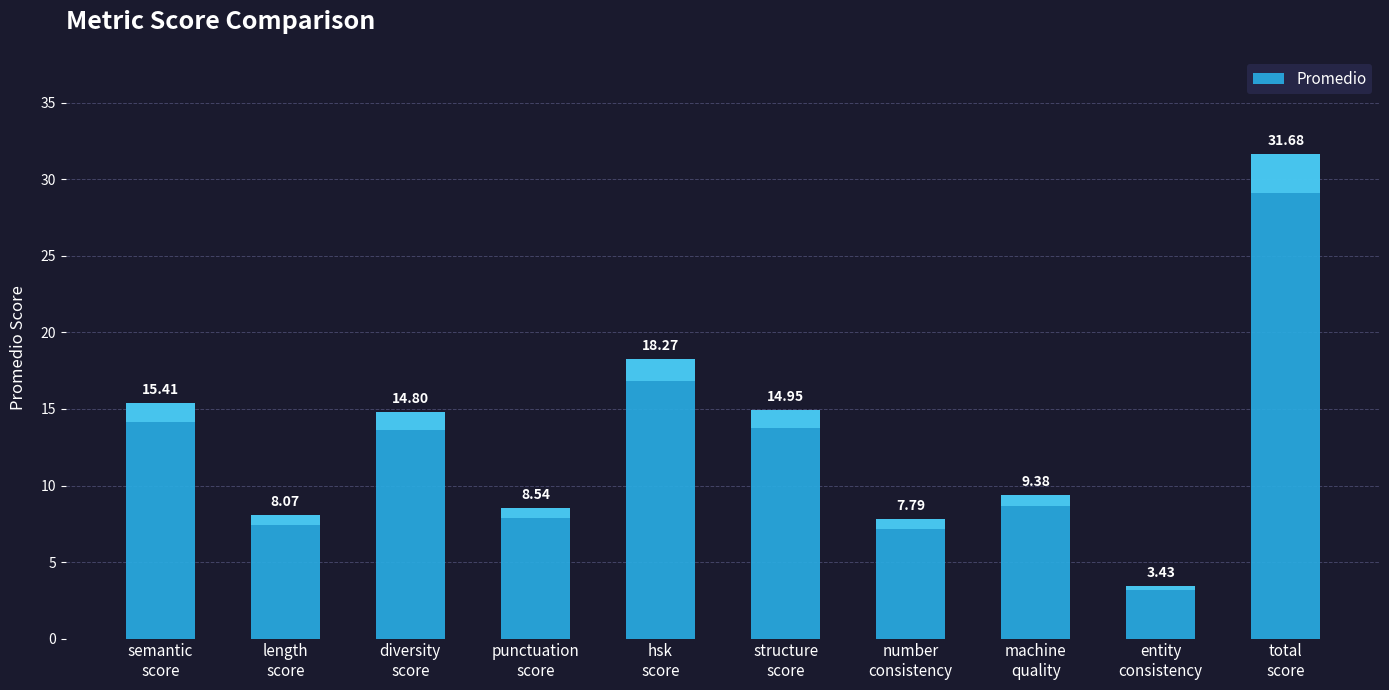

What is the difference between the values at hsk
score and machine
quality?

8.9